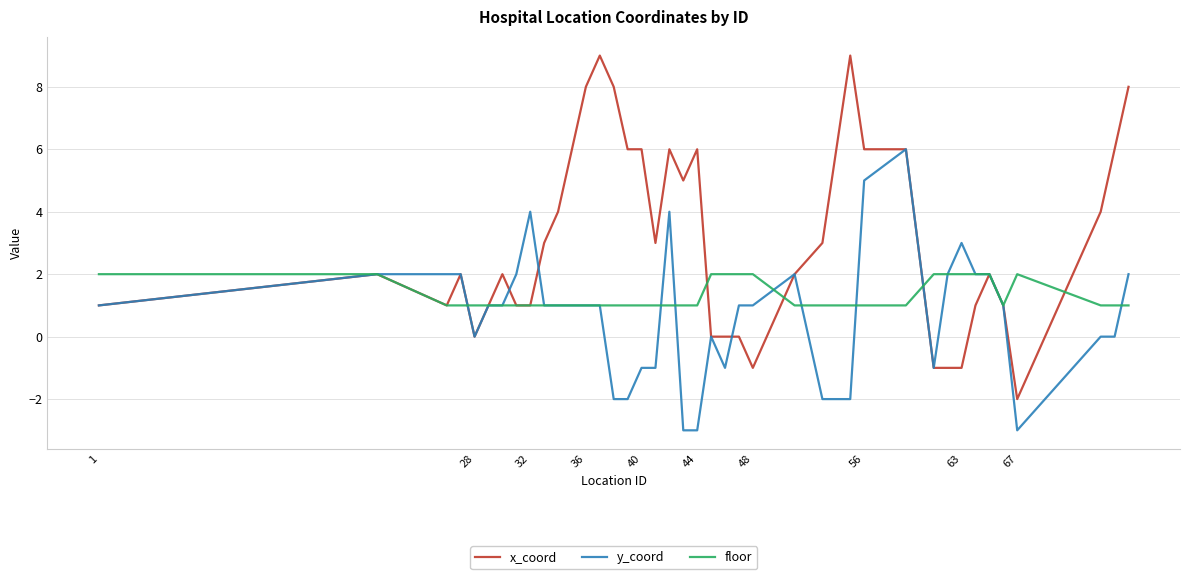

Reading left to right, list all the values displayed in this chart.

x_coord: 1	2	1	2	0	1	2	1	1	3	4	6	8	9	8	6	6	3	6	5	6	0	0	0	-1	2	3	9	6	6	-1	-1	-1	1	2	1	-2	4	6	8
y_coord: 1	2	2	2	0	1	1	2	4	1	1	1	1	1	-2	-2	-1	-1	4	-3	-3	0	-1	1	1	2	-2	-2	5	6	-1	2	3	2	2	1	-3	0	0	2
floor: 2	2	1	1	1	1	1	1	1	1	1	1	1	1	1	1	1	1	1	1	1	2	2	2	2	1	1	1	1	1	2	2	2	2	2	1	2	1	1	1